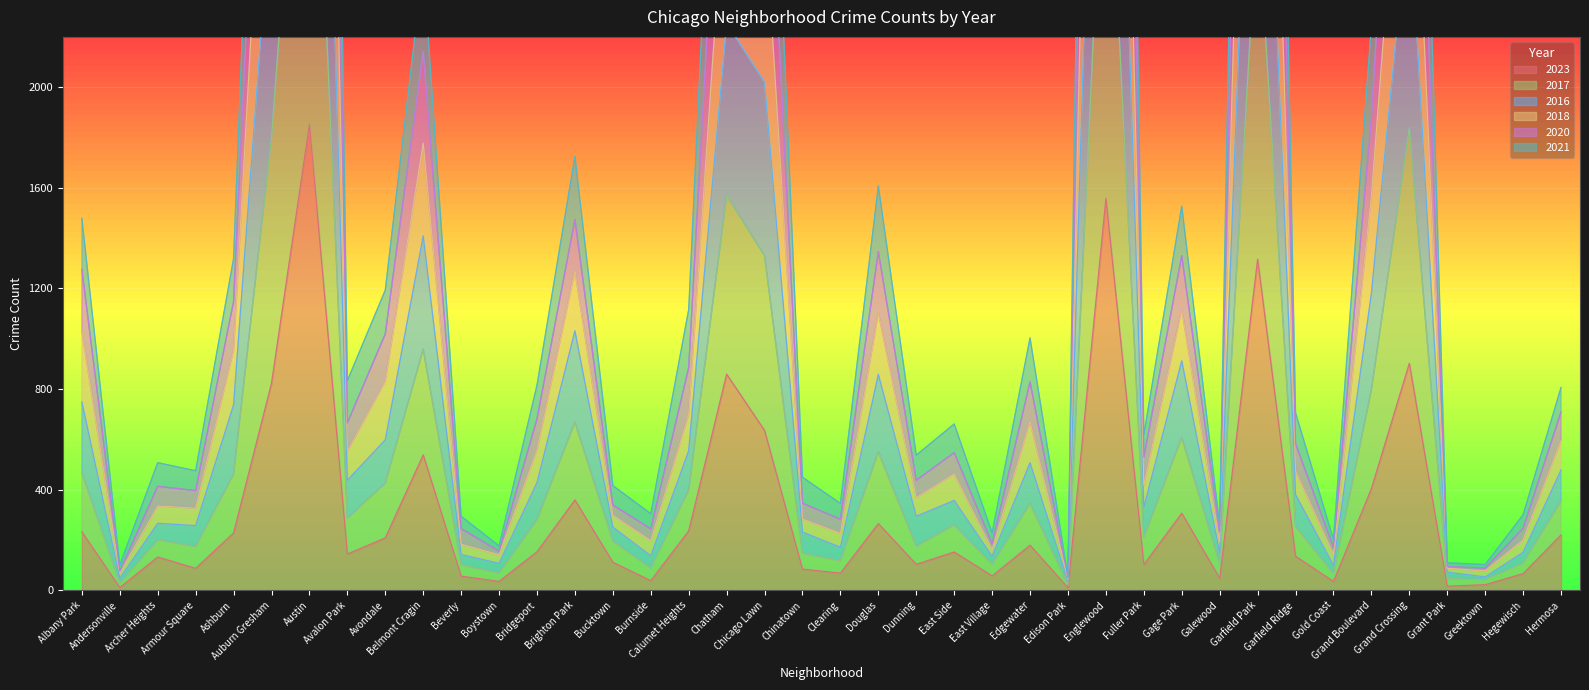

What is the greatest value displayed?

11477